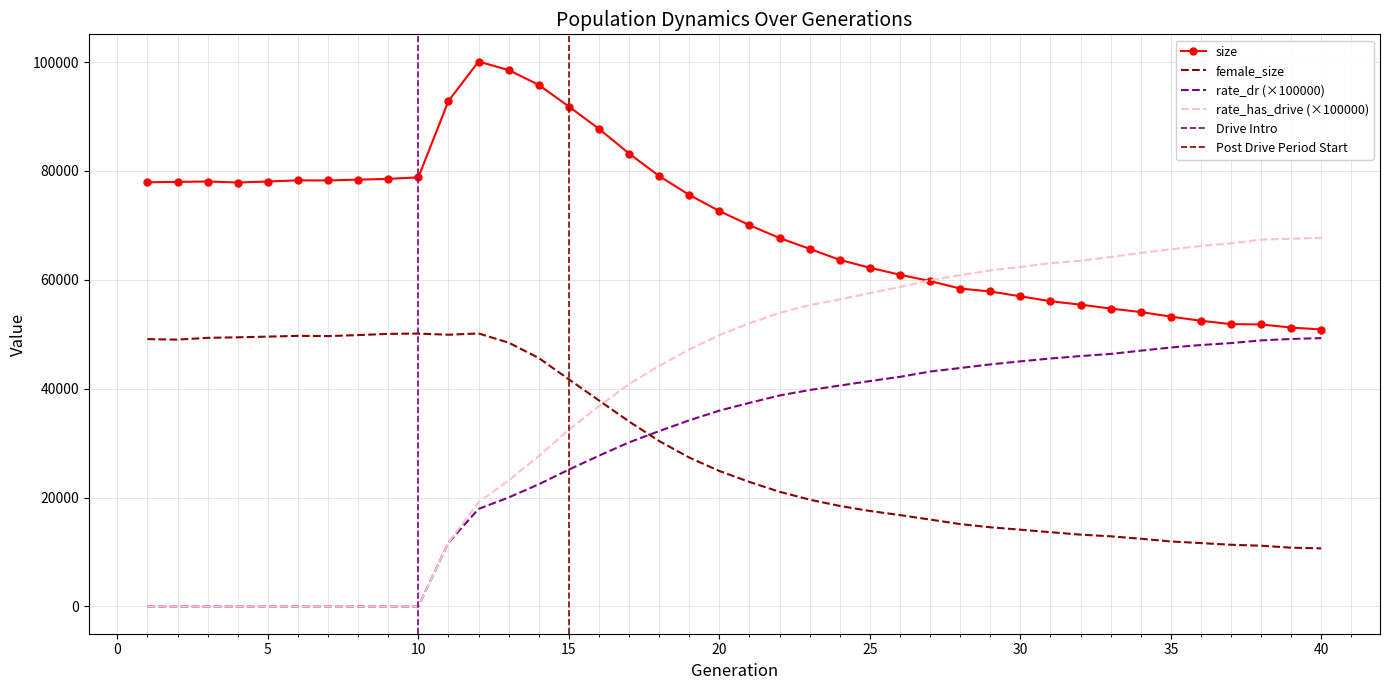

True or false: rate_dr and size cross at least once.

False